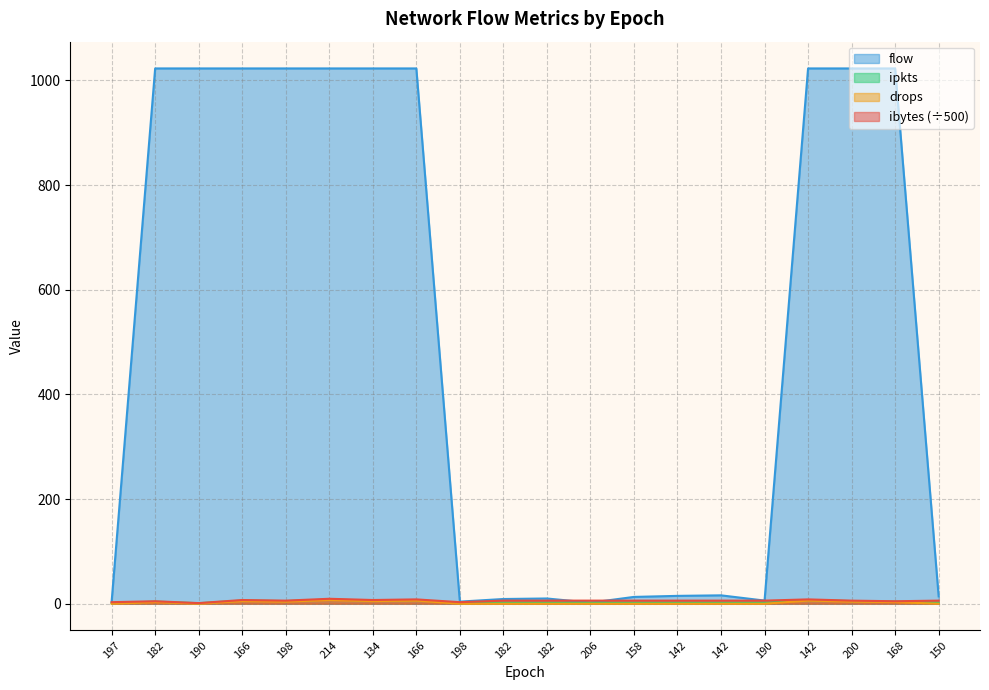

True or false: ibytes has a value of 8.3 at 142.

True